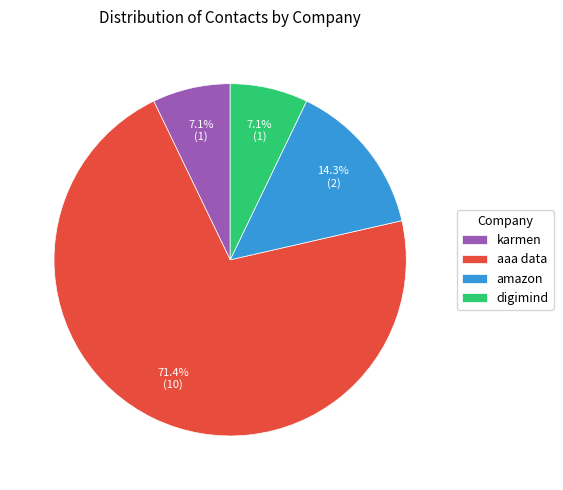

How many slices are in this pie chart?

4